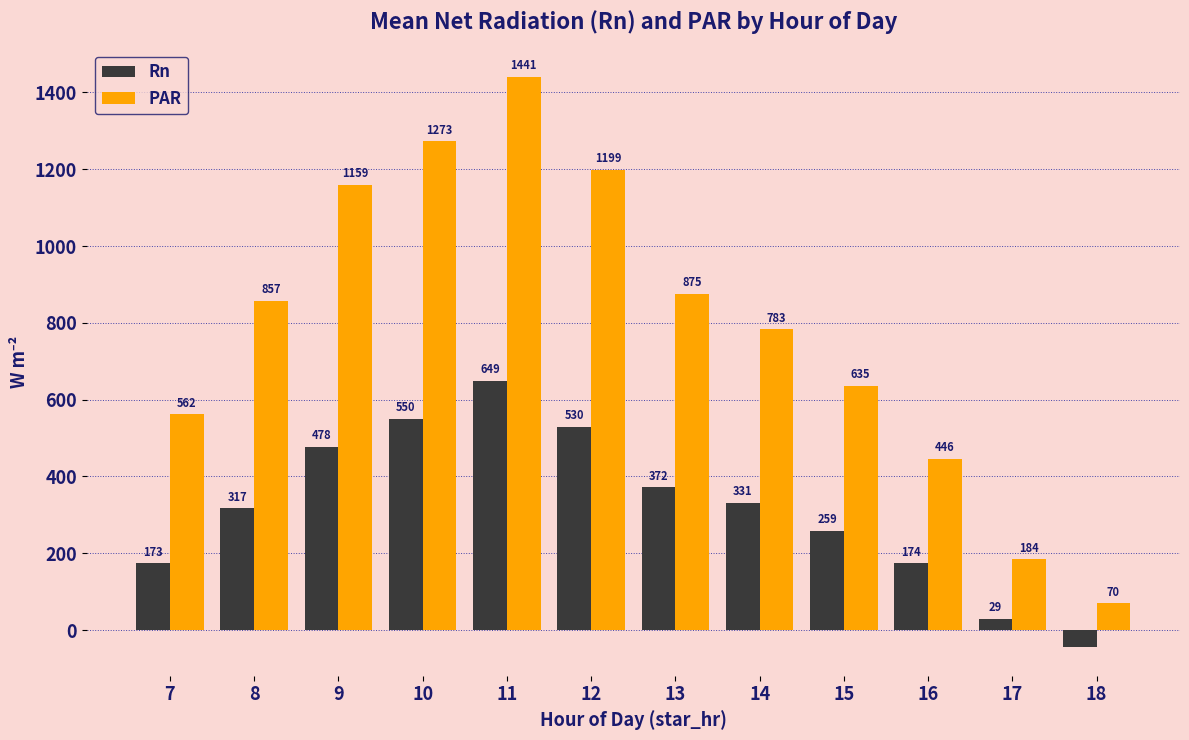

The value of Rn at 17 is 29.0. True or false?

True